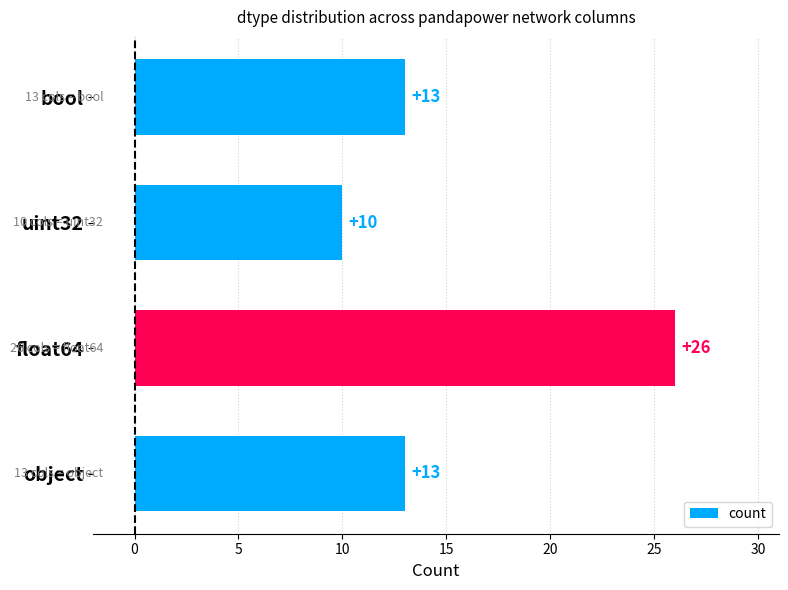

Are the bars horizontal?

Yes